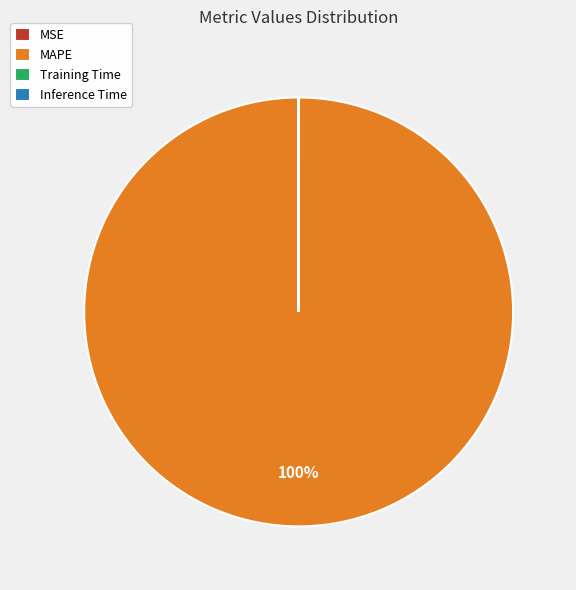

The MAPE slice represents 100% of the pie. True or false?

True